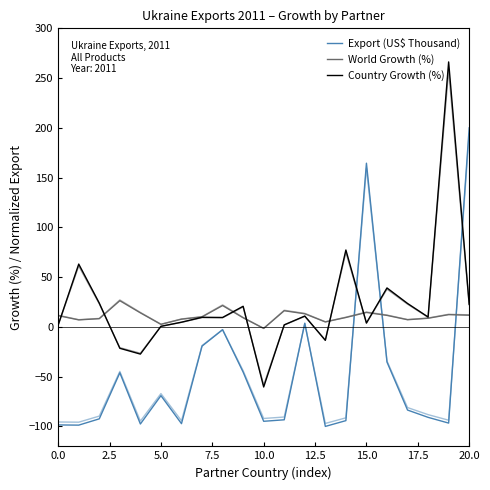

After their last crossing, which series has the higher values: Export (US$ Thousand) or Country Growth (%)?

Export (US$ Thousand)